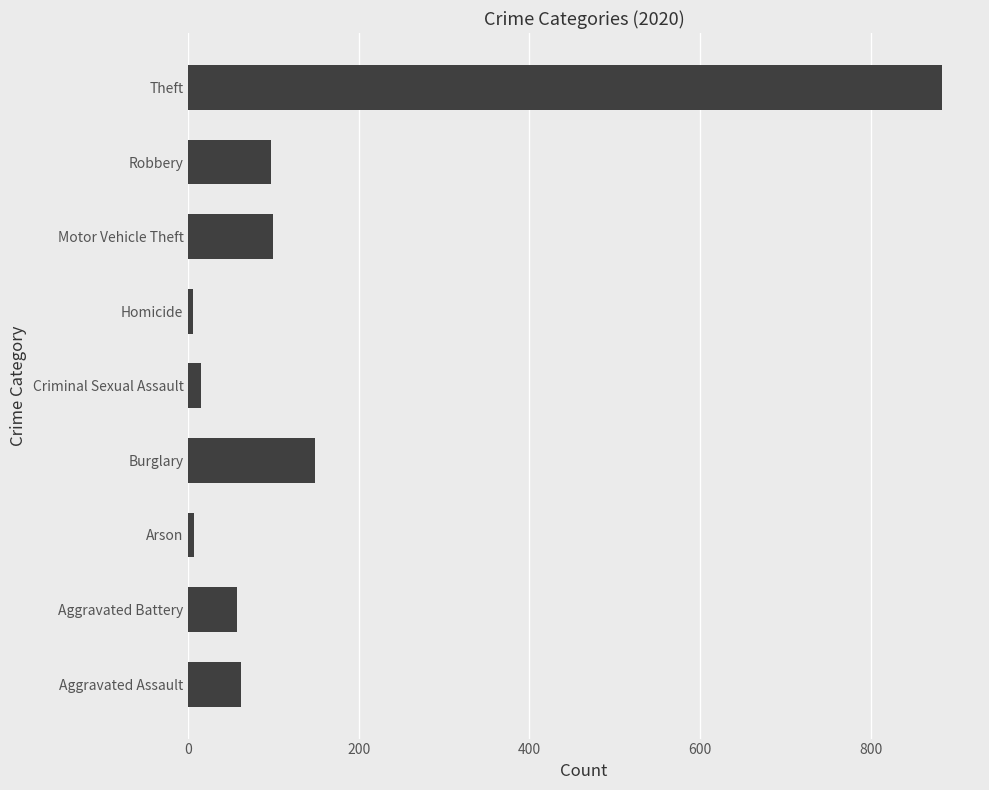

What is the difference between the maximum and minimum values?

879